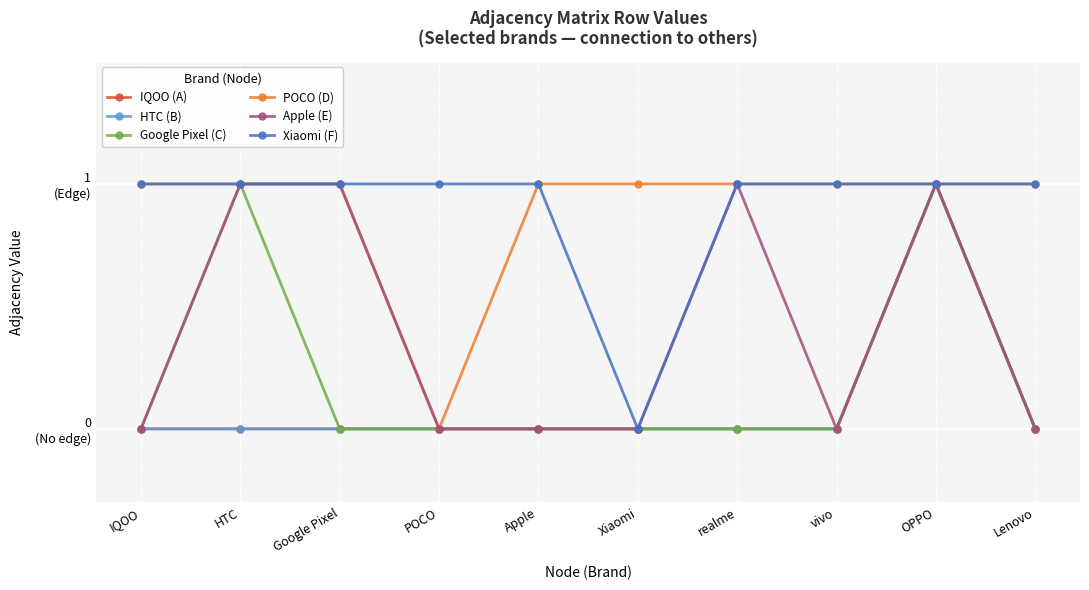

Where is POCO (D) nearest to the value 0?

POCO